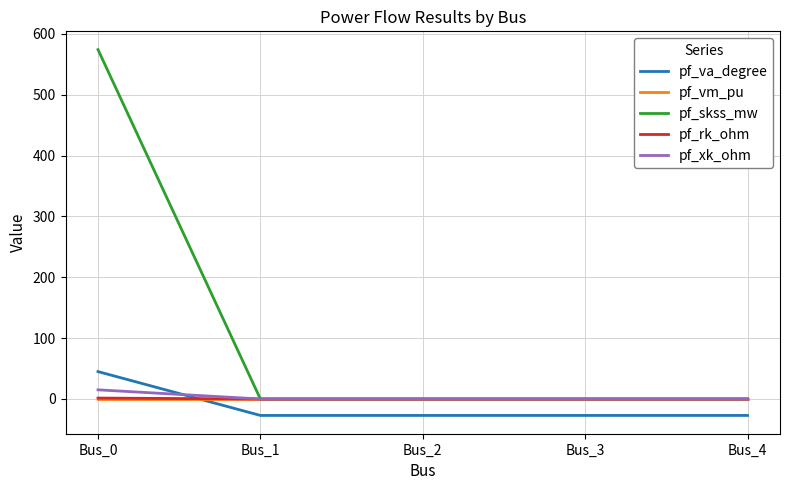

Which series has the largest range (max minus min)?

pf_skss_mw